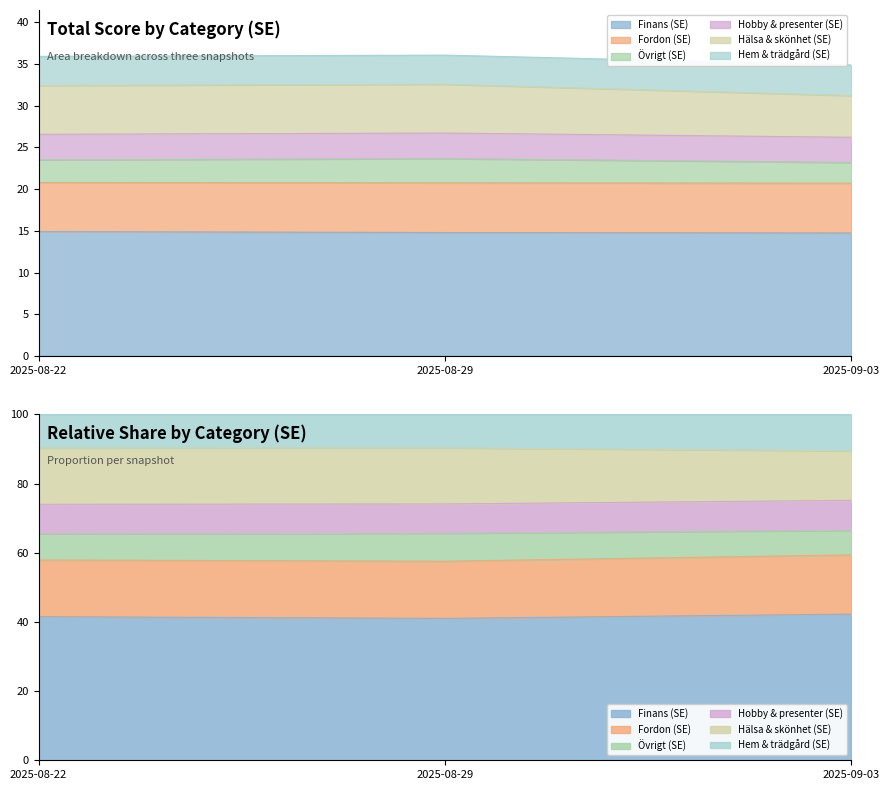

At which category is the sum across all series the highest?

2025-08-22